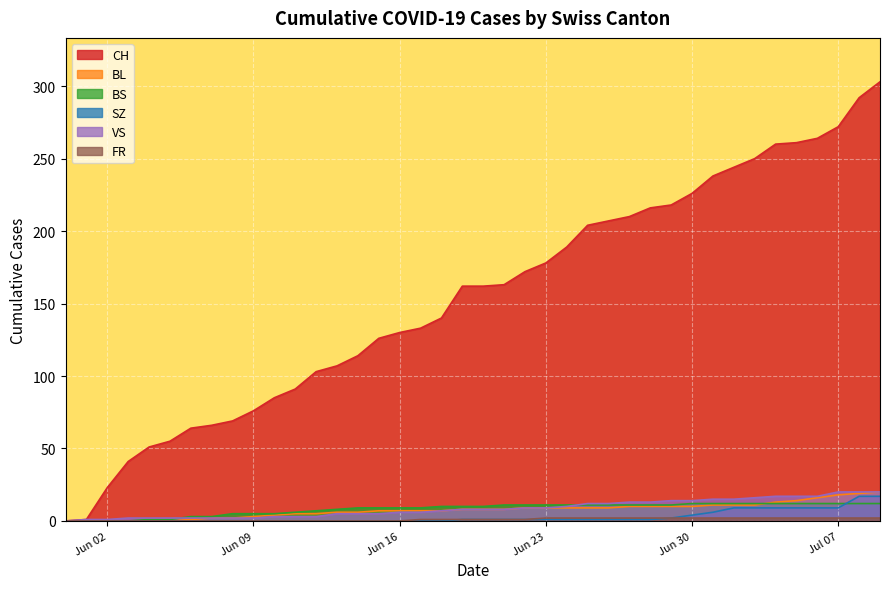

What is the highest value of the CH series?

303